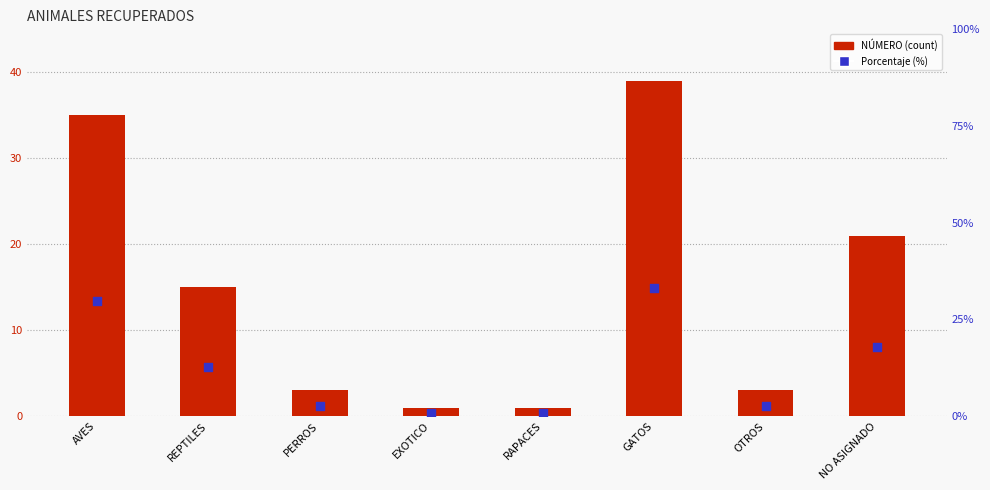

Which series contains the highest Y value?

NÚMERO